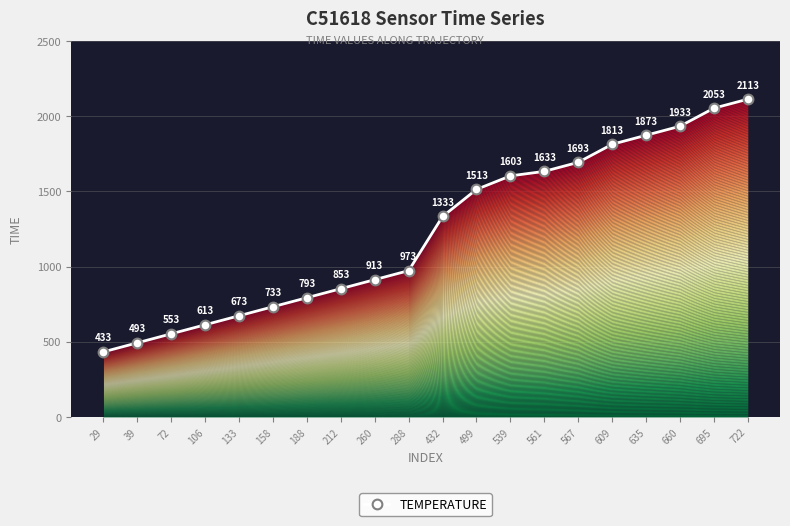

True or false: the data has more than 1 interior local peaks.

False